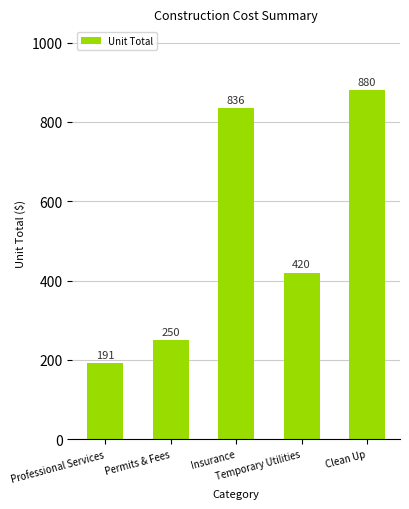

Where is the data nearest to the value 535?

Temporary Utilities